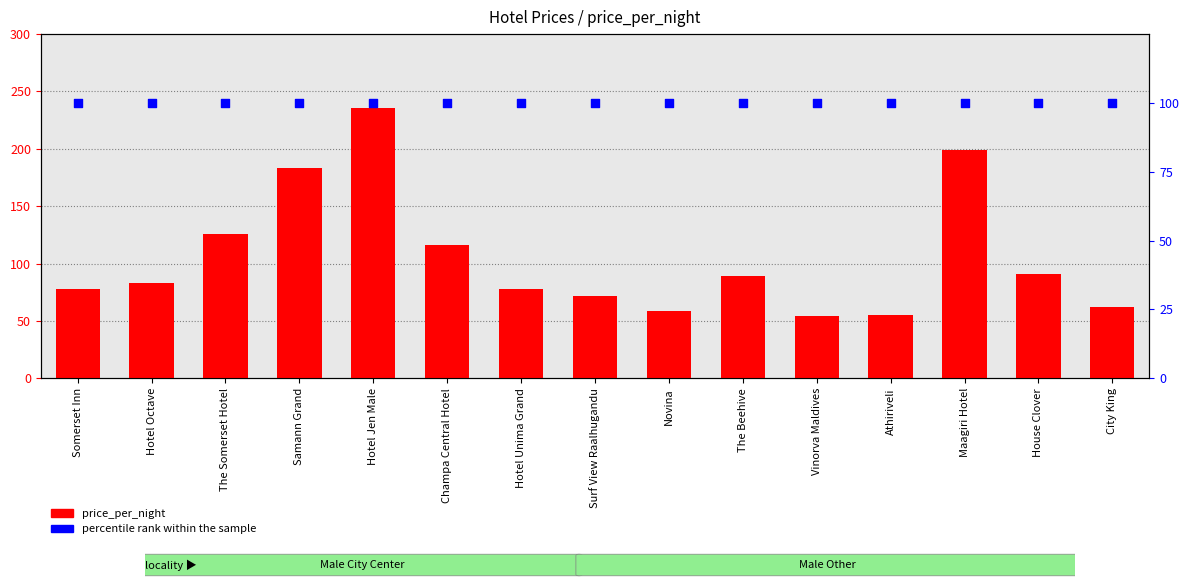

What is the total value across all series at Samann Grand?

283